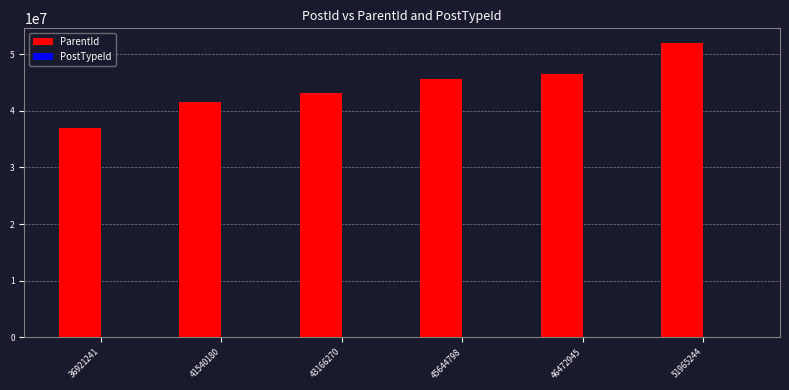

Is it true that ParentId equals 46472945 at 46472945?

True